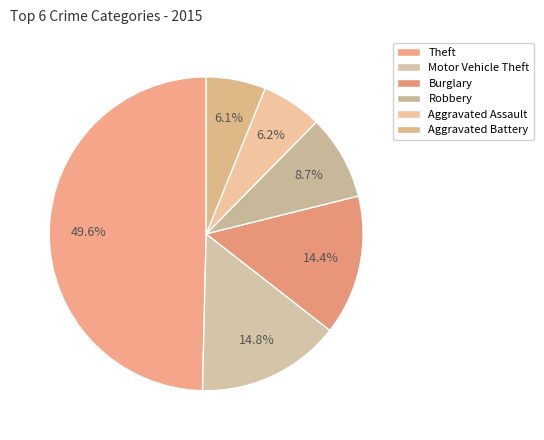

What is the change in value from Motor Vehicle Theft to Aggravated Assault?

-151